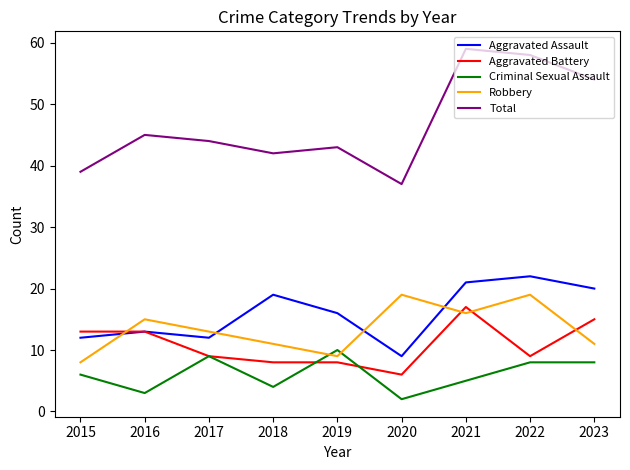

What is the total value across all series at 2023?

108